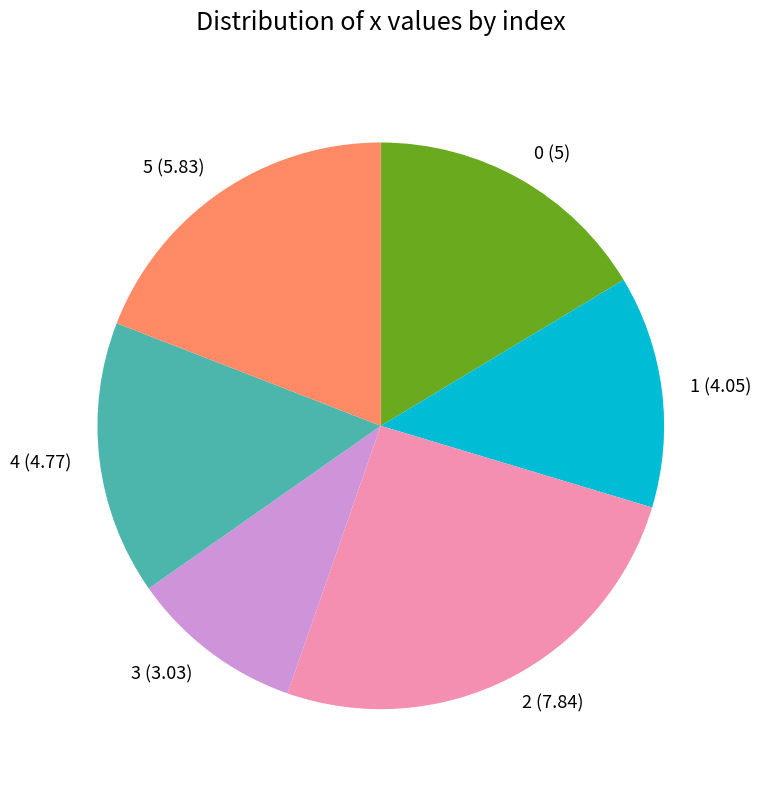

Count the number of slices in the pie.

6